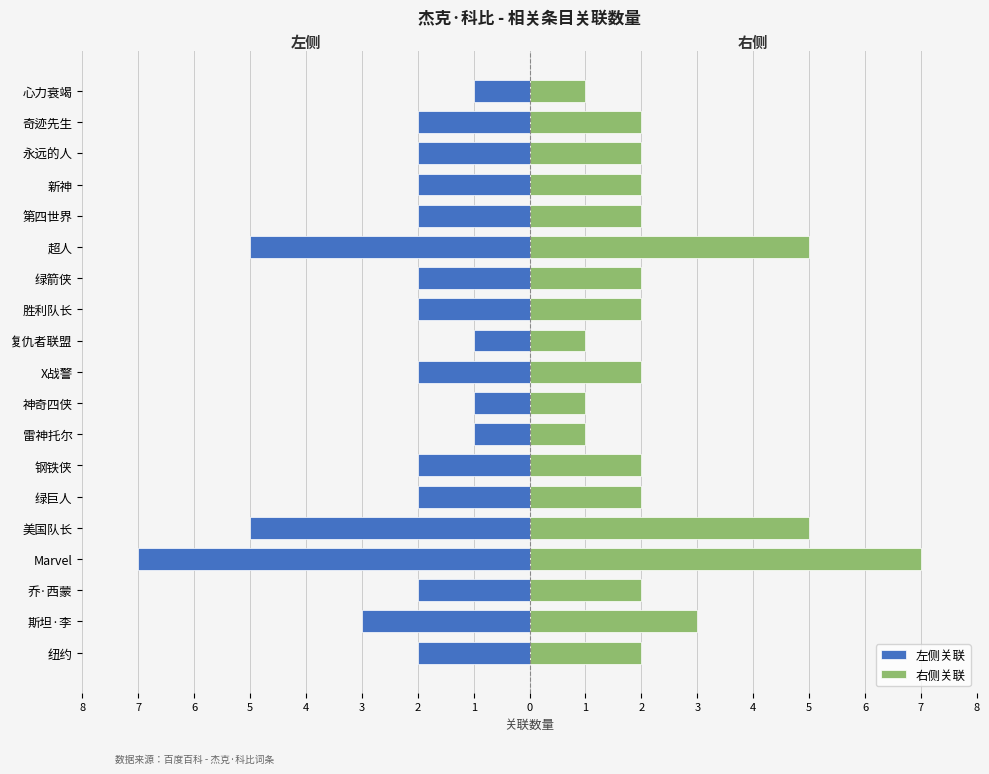

Reading left to right, transcribe all the data shown in this chart.

左侧关联: -2	-3	-2	-7	-5	-2	-2	-1	-1	-2	-1	-2	-2	-5	-2	-2	-2	-2	-1
右侧关联: 2	3	2	7	5	2	2	1	1	2	1	2	2	5	2	2	2	2	1